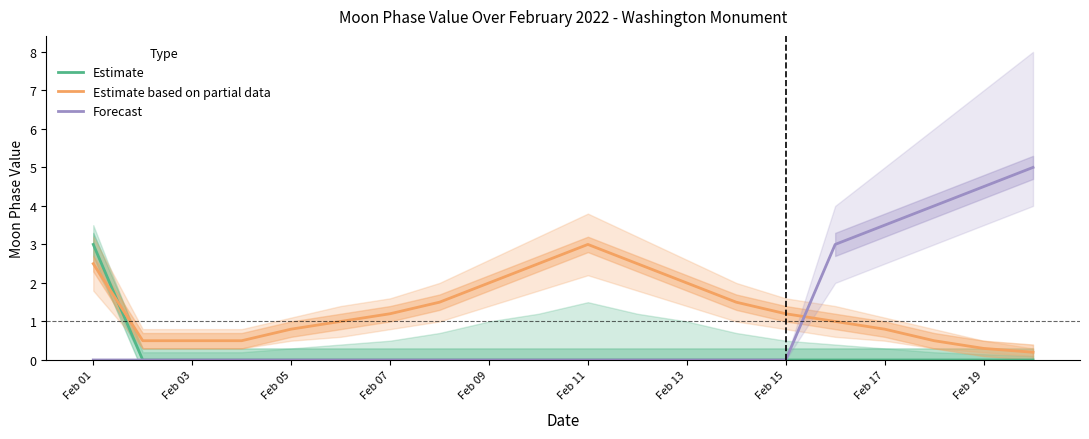

How many values in the Estimate based on partial data series exceed 1?

10